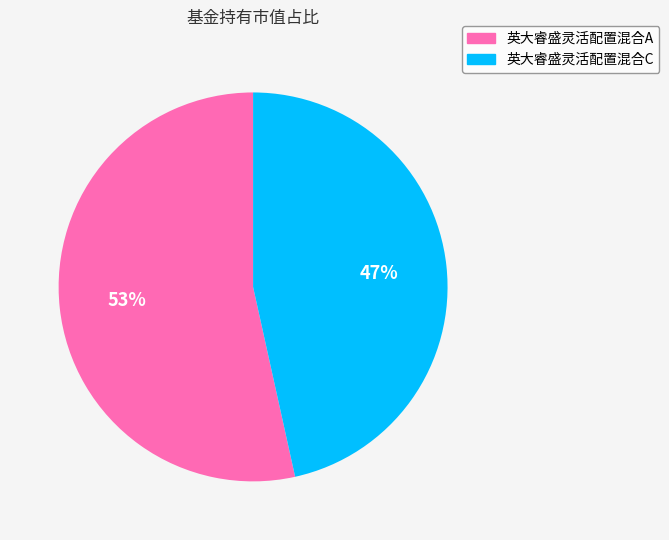

Which has a higher value, 英大睿盛灵活配置混合C or 英大睿盛灵活配置混合A?

英大睿盛灵活配置混合A